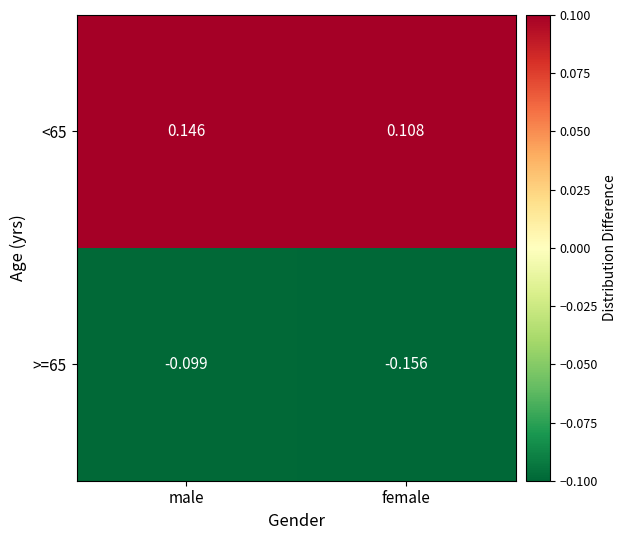

Which category has the highest value across all series?

male